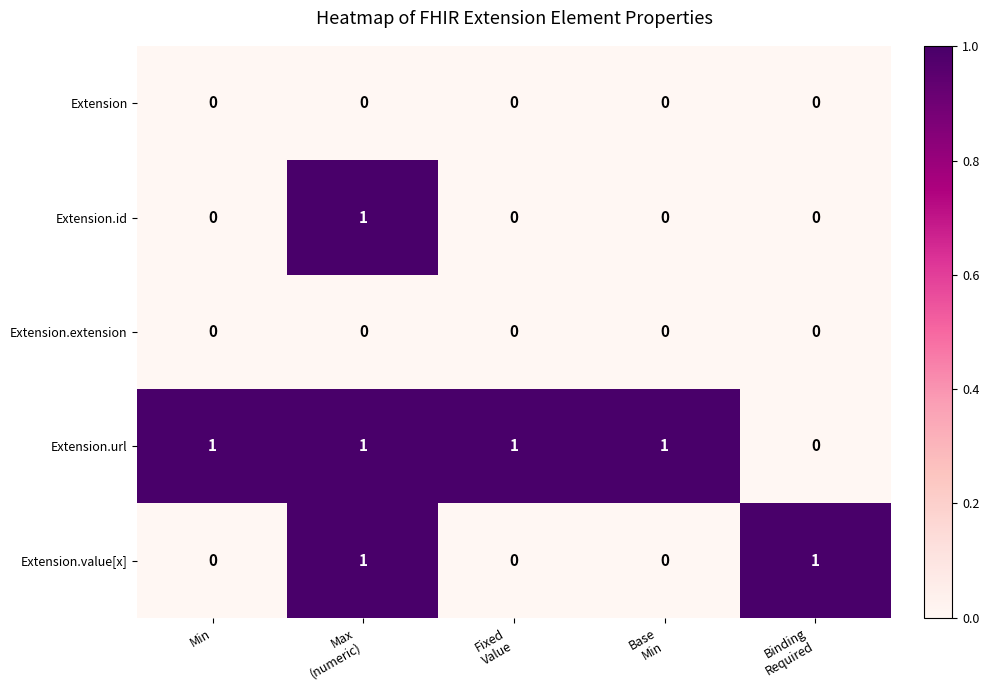

Which series has the largest total across all categories?

Extension.url